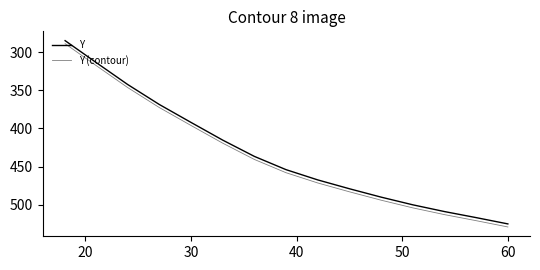

Does the chart have visible grid lines?

No